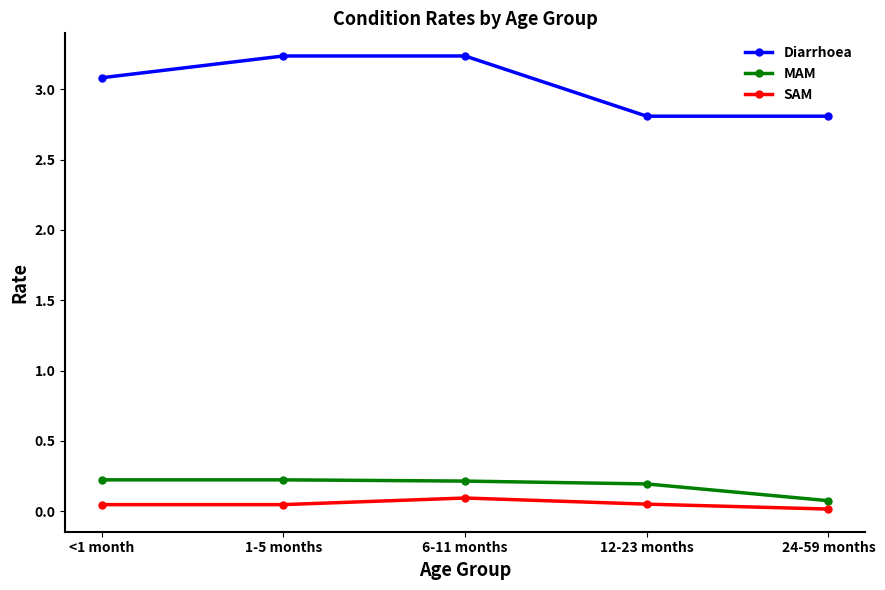

At 1-5 months, list the series in order from largest to smallest.

Diarrhoea, MAM, SAM